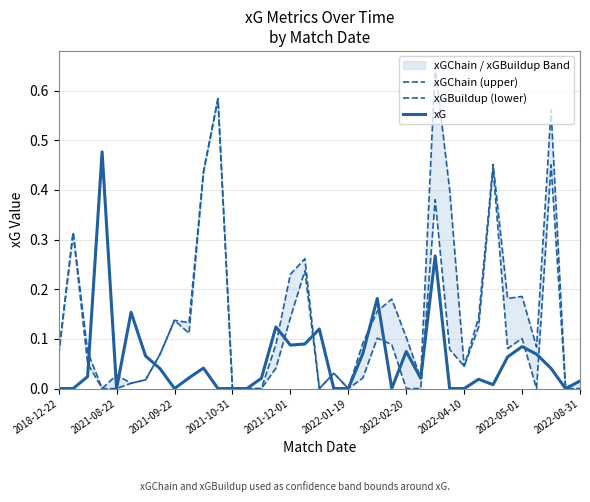

The xG series shows 0.0 at 2021-09-22. True or false?

True